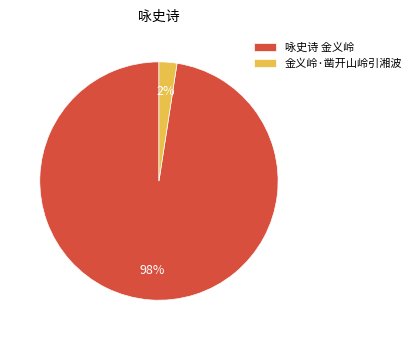

How many segments does this pie chart have?

2